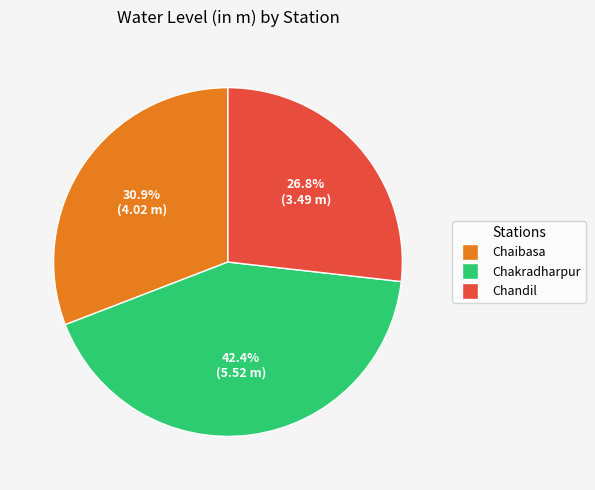

To the nearest percent, what is the average slice percentage?

33%